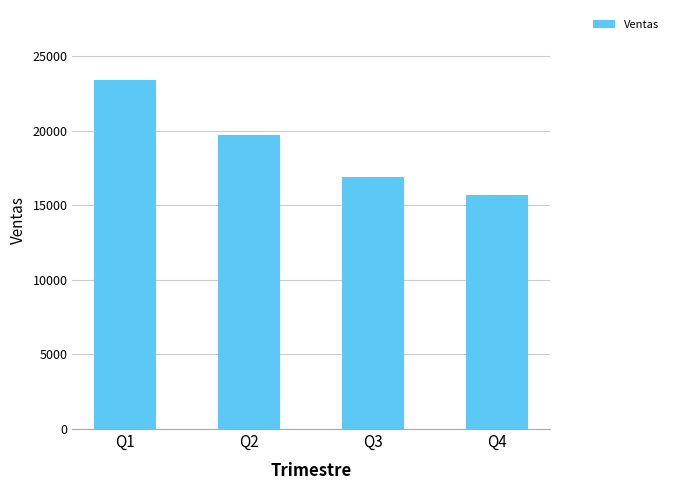

Rank the categories by value from lowest to highest.

Q4, Q3, Q2, Q1